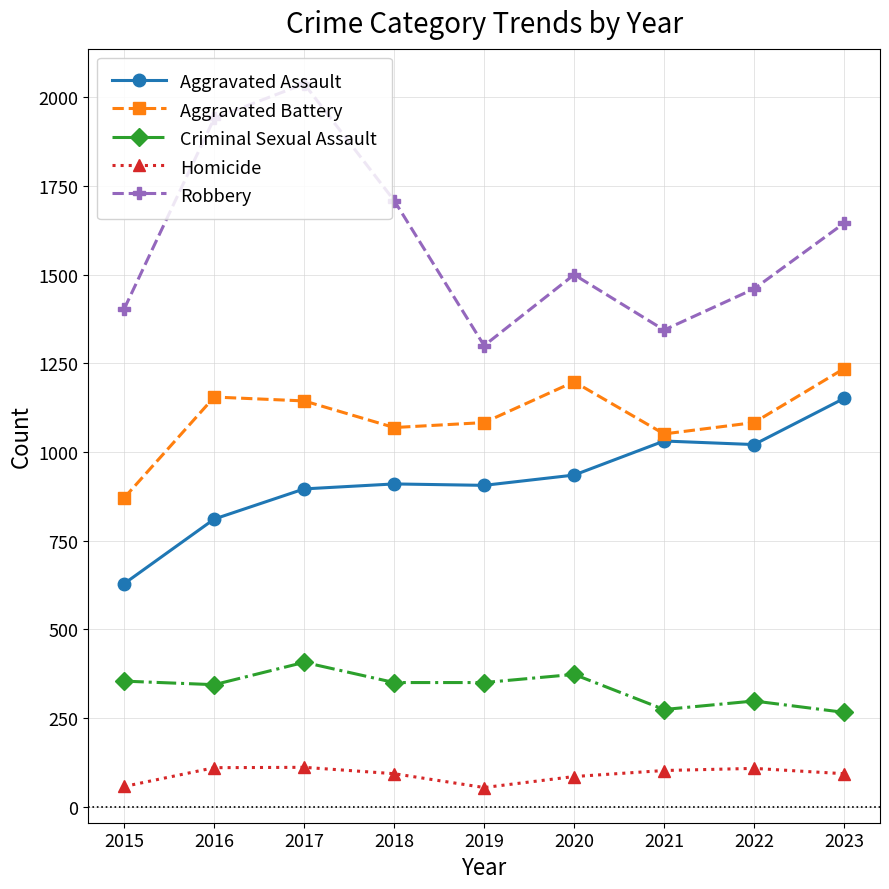

The value of Aggravated Battery at 2015 is 504. True or false?

False